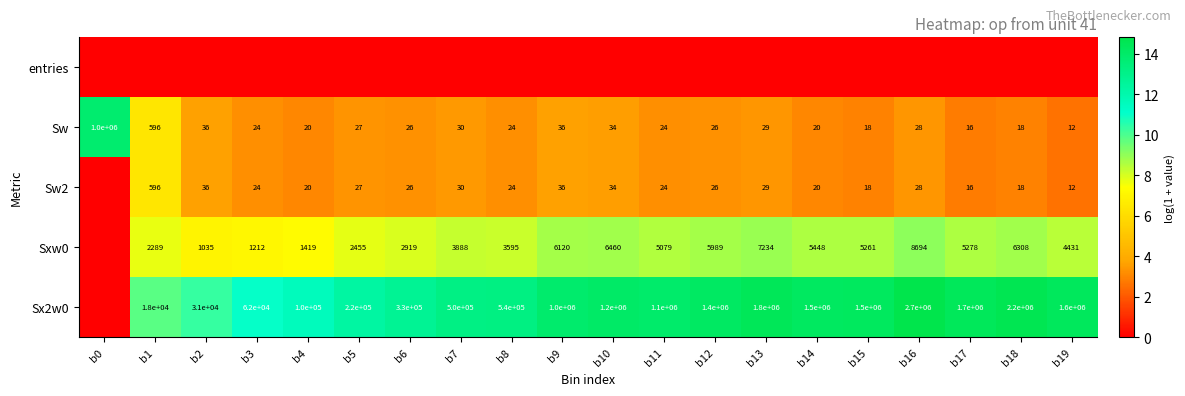

Where does the Sw series first go above 26?

b0